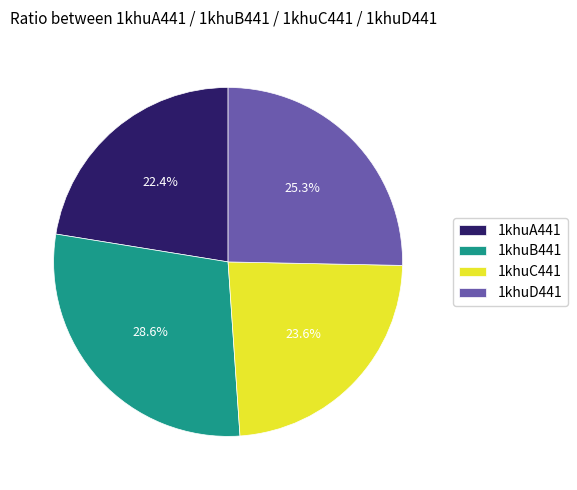

Rank the categories by value from lowest to highest.

1khuA441, 1khuC441, 1khuD441, 1khuB441